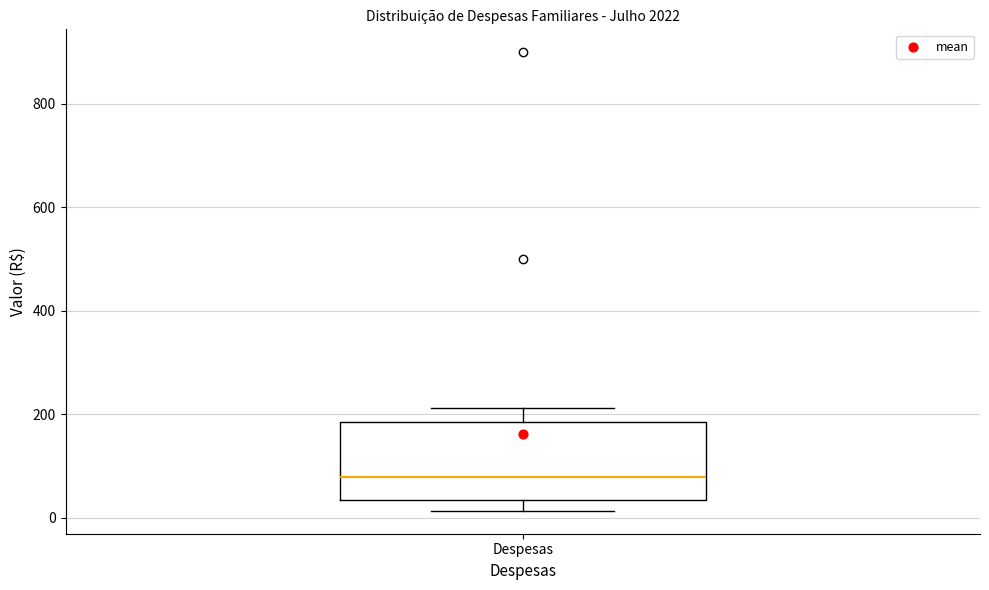

Transcribe this box plot: give where the median line is, the range the box spans, and where the two whiskers end, as read against the y-axis. The values are not printed on the chart, so give them approximately, as read against the axis.

median 80, box 40 to 180, whiskers 20 to 220